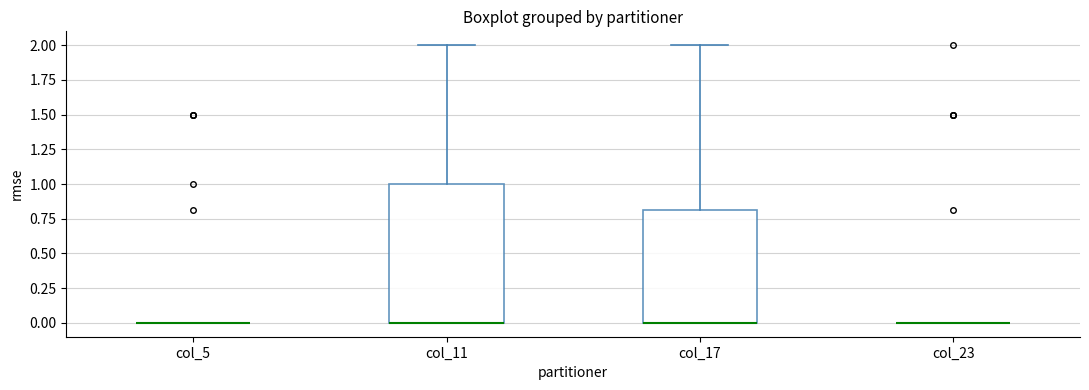

Reading left to right, read every box against the y-axis: the position of its median line, the range the box covers, and the ends of its whiskers. The values are not printed on the chart, so give them approximately, as read against the axis.

col_5: box collapsed to a line at 0.0, whiskers 0.0 to 0.0
col_11: median 0.0 (drawn on the box's lower edge), box 0.0 to 1.0, whiskers 0.0 to 2.0
col_17: median 0.0 (drawn on the box's lower edge), box 0.0 to 0.8, whiskers 0.0 to 2.0
col_23: box collapsed to a line at 0.0, whiskers 0.0 to 0.0